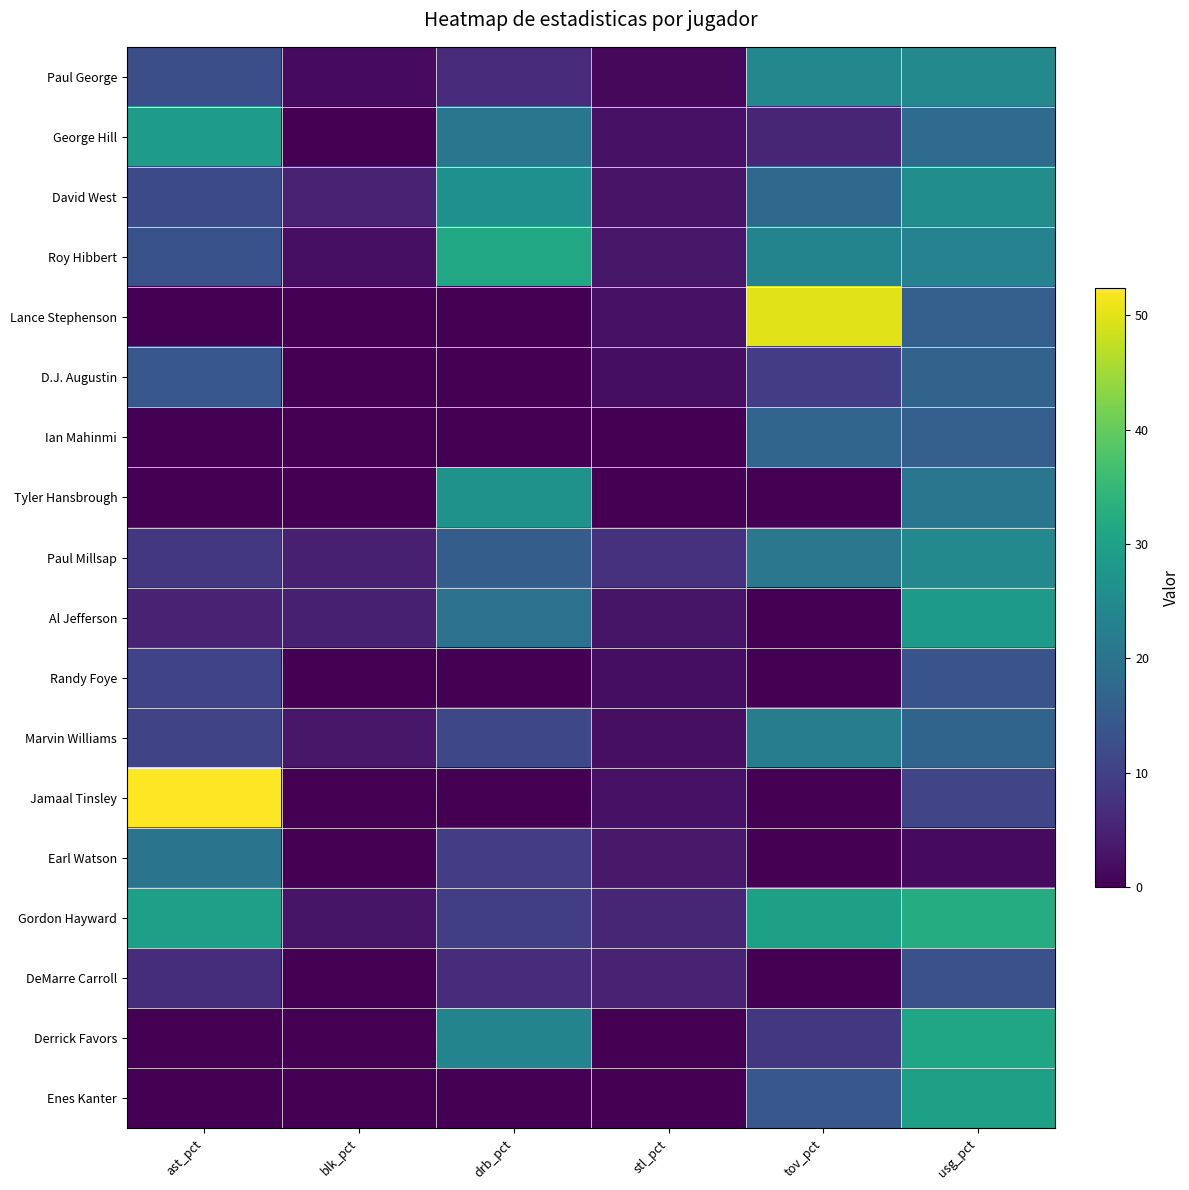

At how many categories does at least one series exceed 5?

6